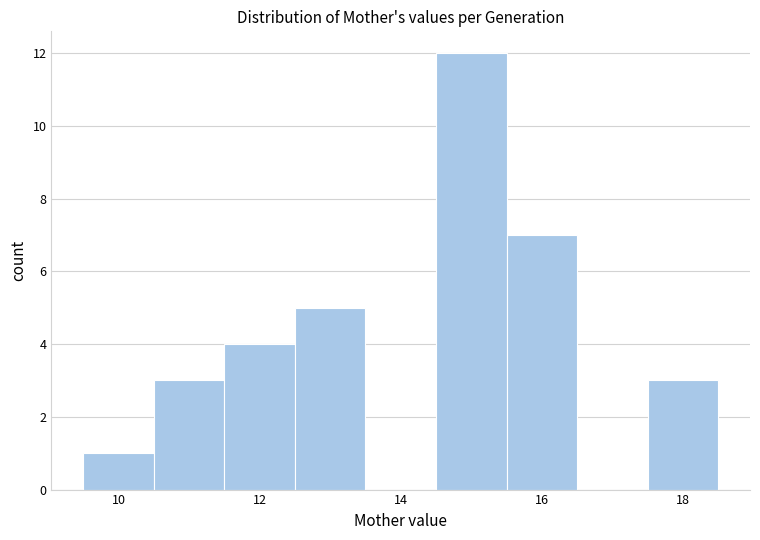

Reading left to right, list every bar in this chart as the range it spans on the x-axis followed by its height. Neither the bar edges nor the heights are printed on the chart, so give them approximately, as read against the axes.

9.5 to 10.5: 1
10.5 to 11.5: 3
11.5 to 12.5: 4
12.5 to 13.5: 5
13.5 to 14.5: 0
14.5 to 15.5: 12
15.5 to 16.5: 7
16.5 to 17.5: 0
17.5 to 18.5: 3